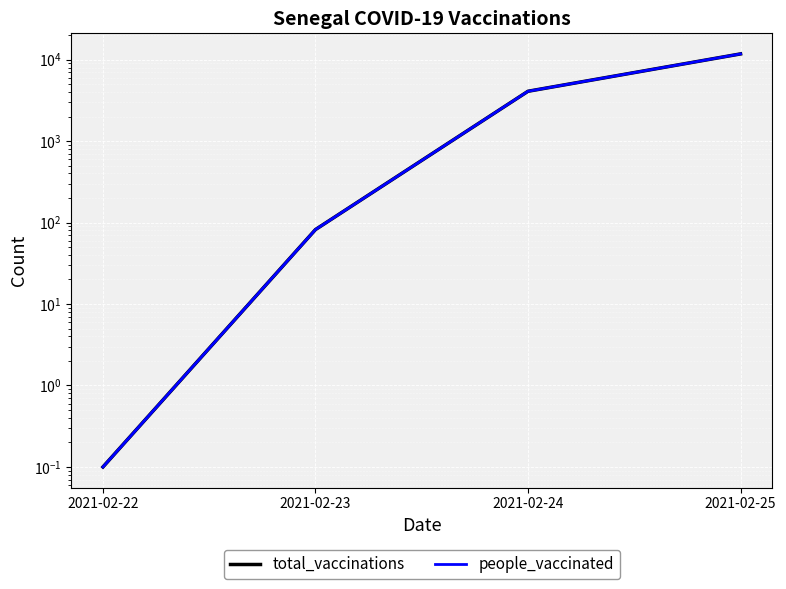

Reading left to right, what are all the values shown in this chart?

total_vaccinations: 0.1	82.0	4087.0	11749.0
people_vaccinated: 0.1	82.0	4087.0	11749.0